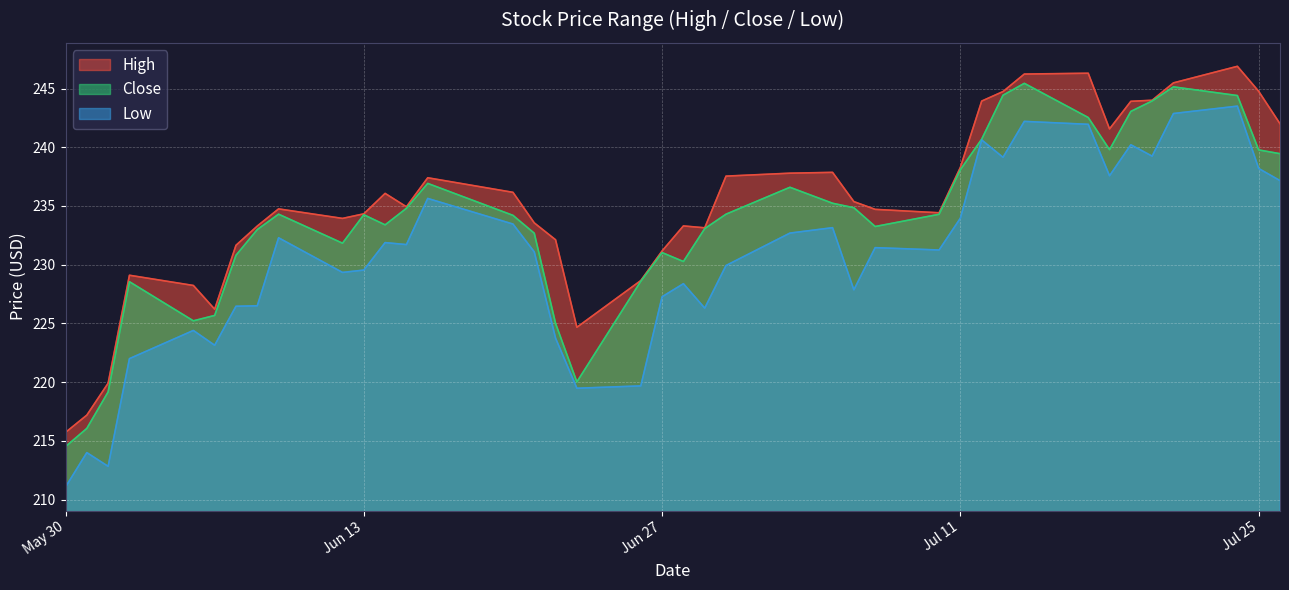

Which series has the largest total across all categories?

High